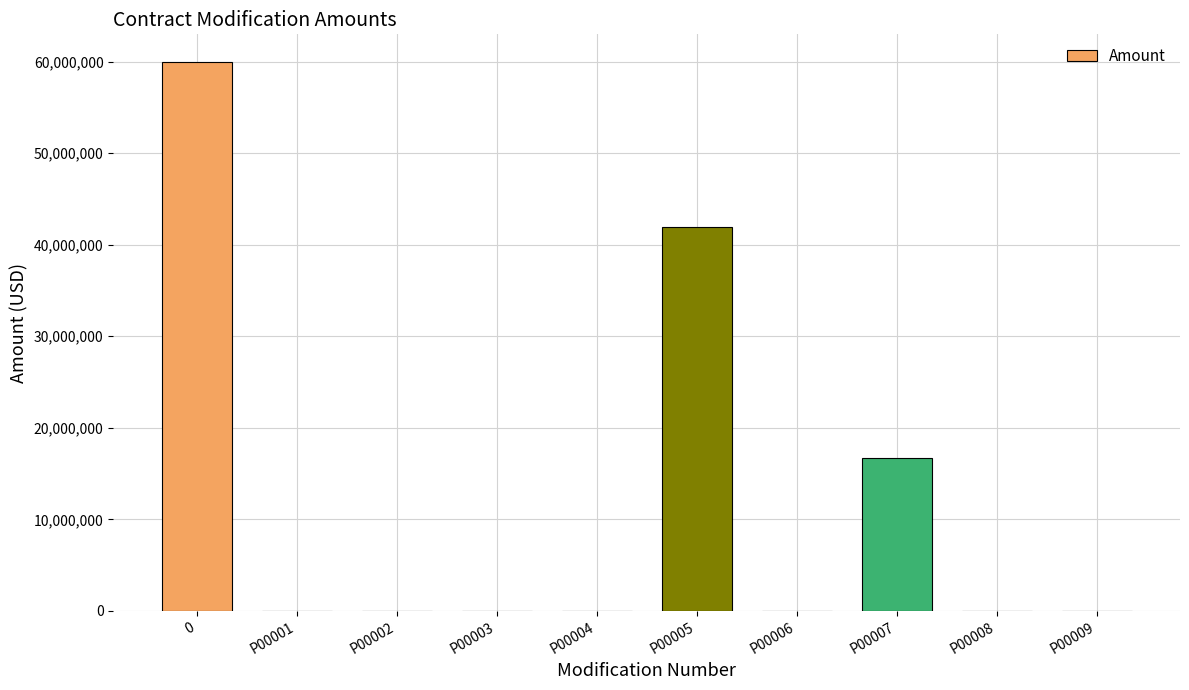

What is the sum of the values at P00004 and 0?

59974026